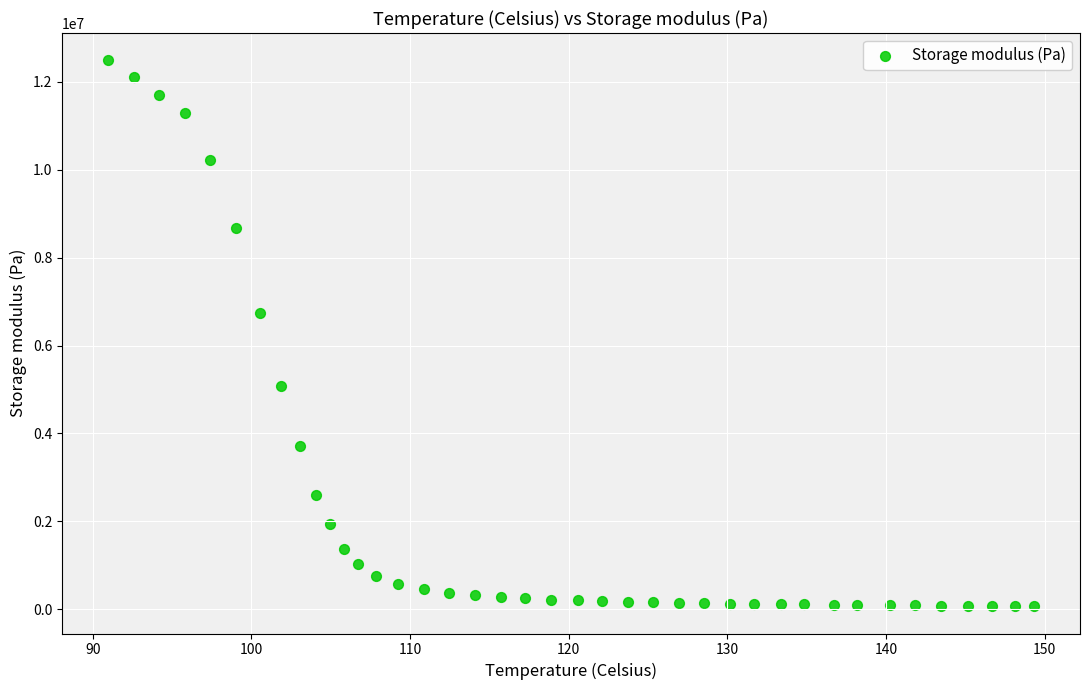

What Y value in the scatter plot is closest to 6280147?

6732087.9